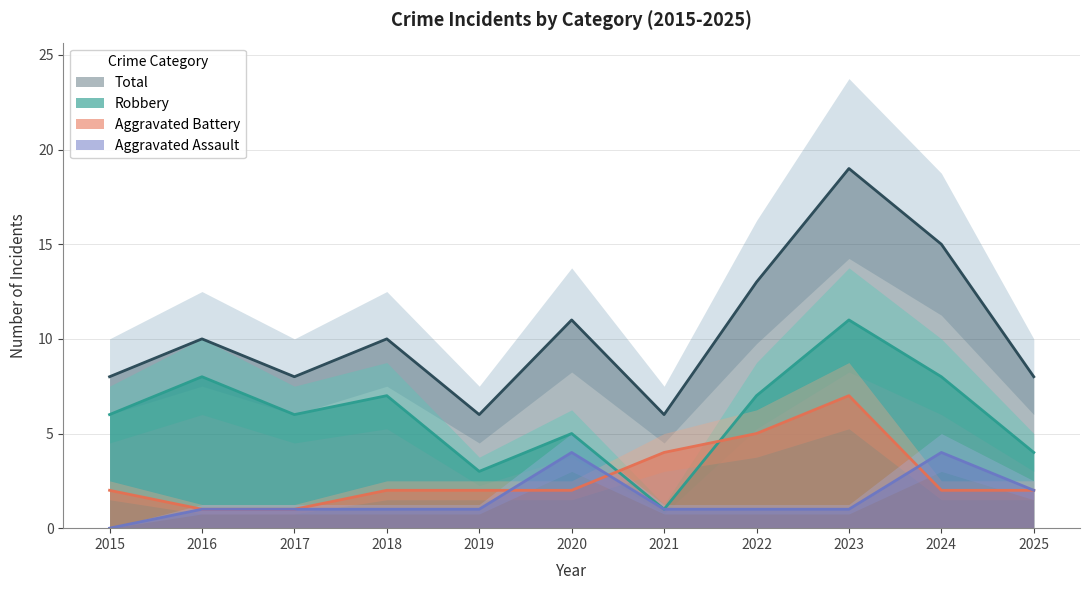

Which category has the highest value across all series?

2023